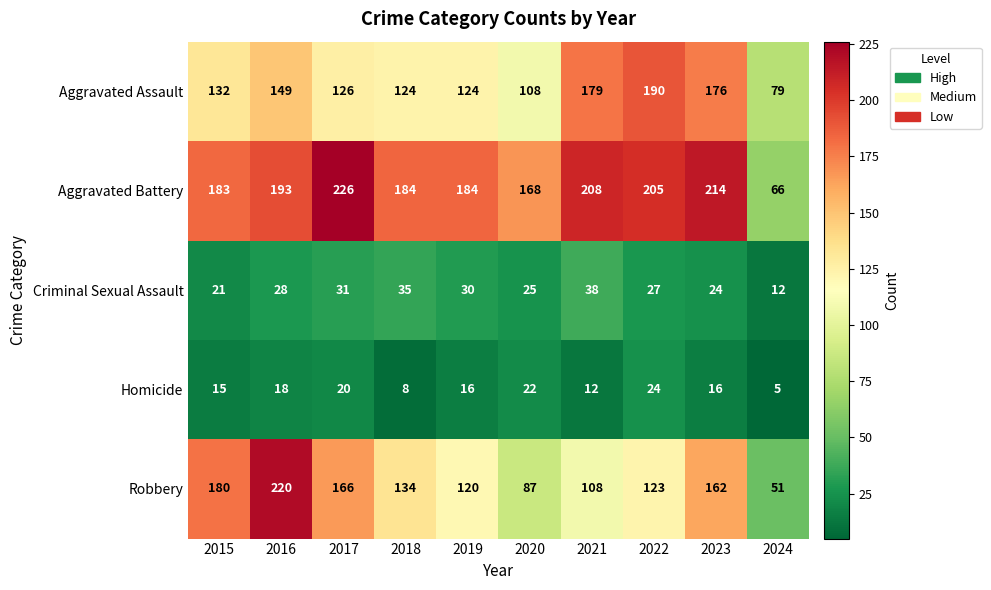

Rank the series by their maximum value, from lowest to highest.

Homicide, Criminal Sexual Assault, Aggravated Assault, Robbery, Aggravated Battery